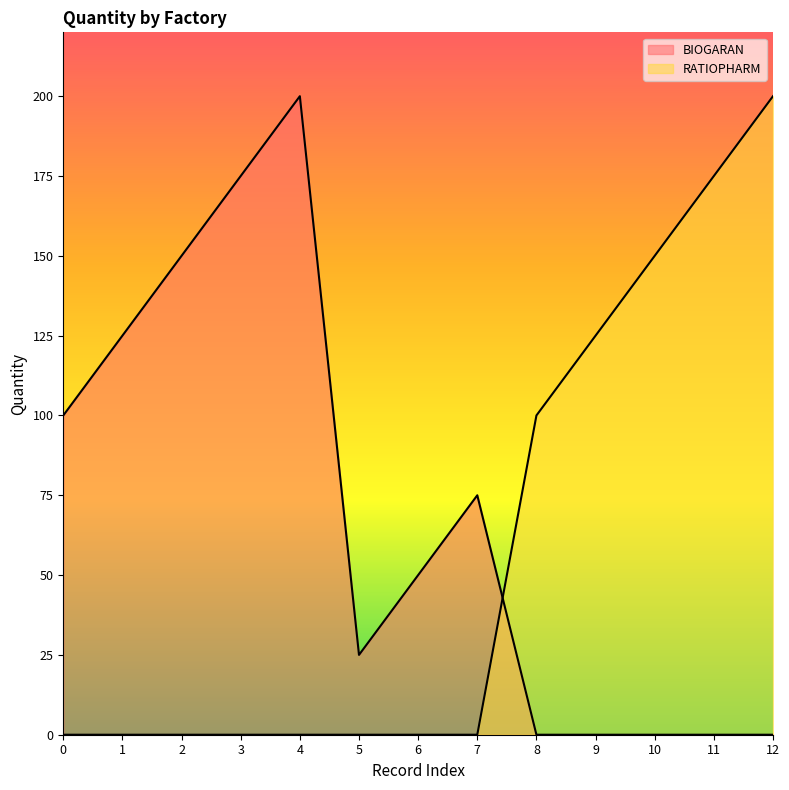

What is the maximum value for RATIOPHARM?

200